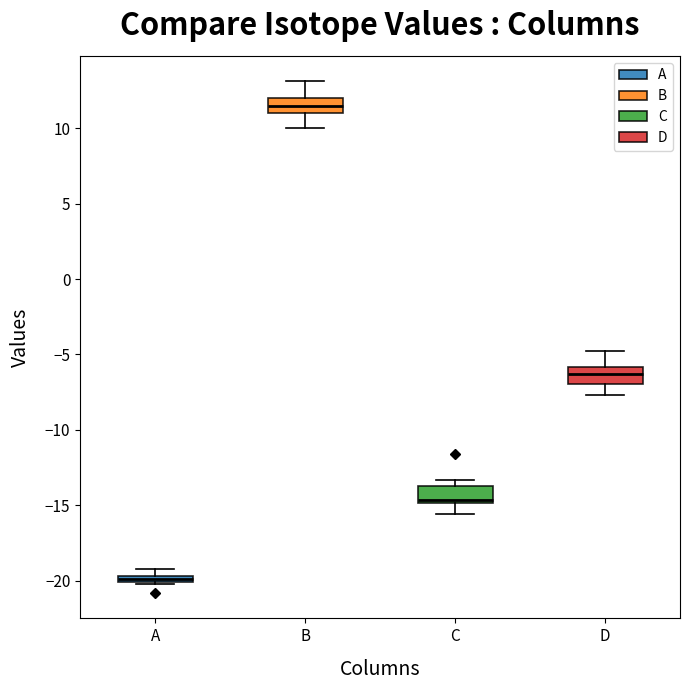

Where does the lower whisker of the box for B end on the y-axis? The values are not printed on the chart, so give them approximately, as read against the axis.

10.0